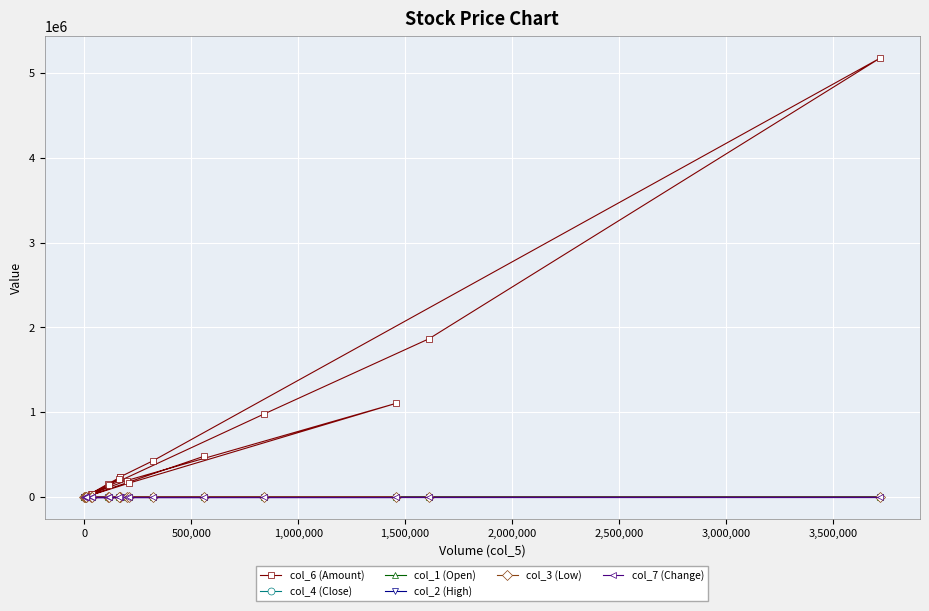

Is it true that col_6 (Amount) equals 829671.1 at 19?

False